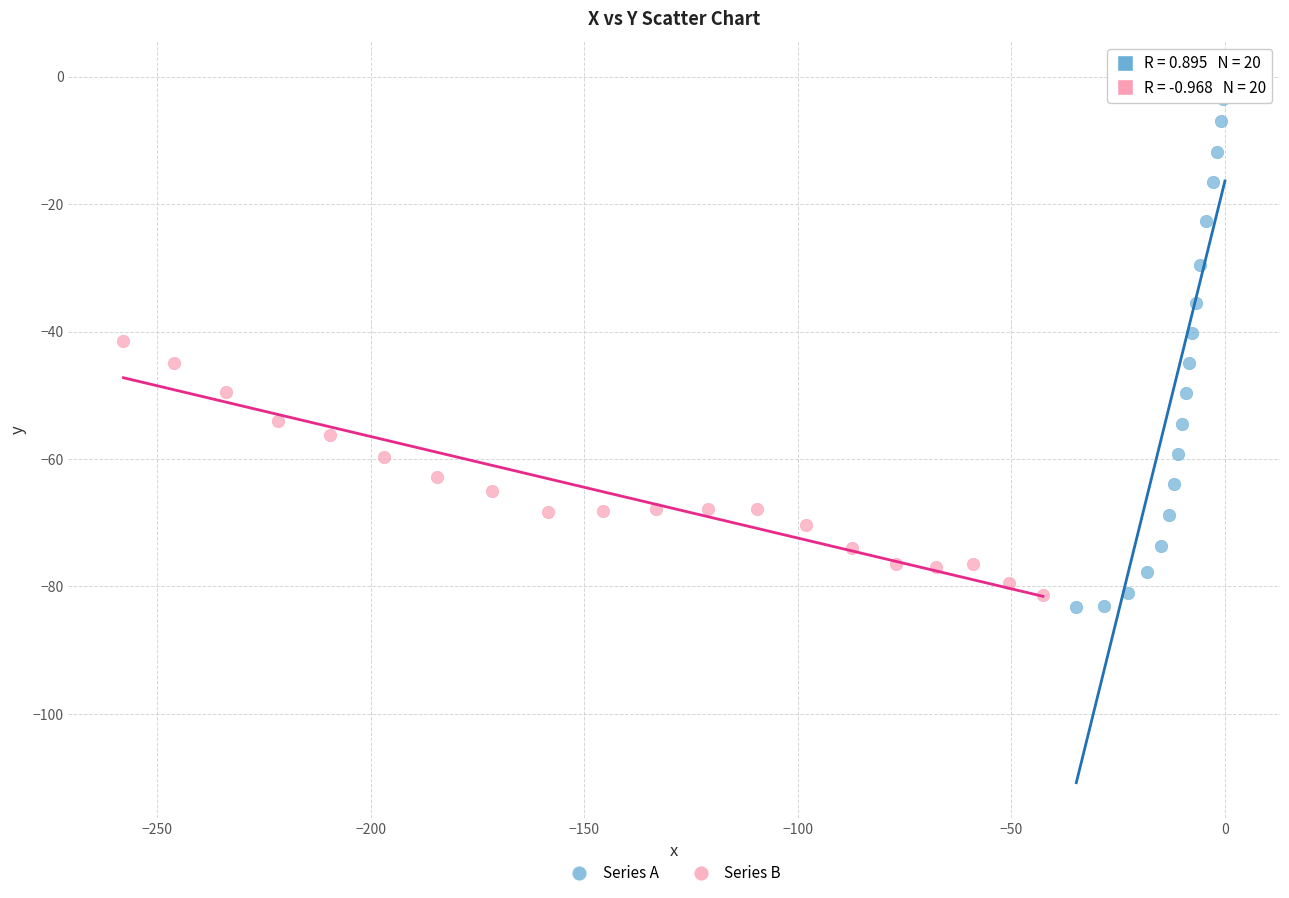

Which series has the widest spread of Y values?

Series A